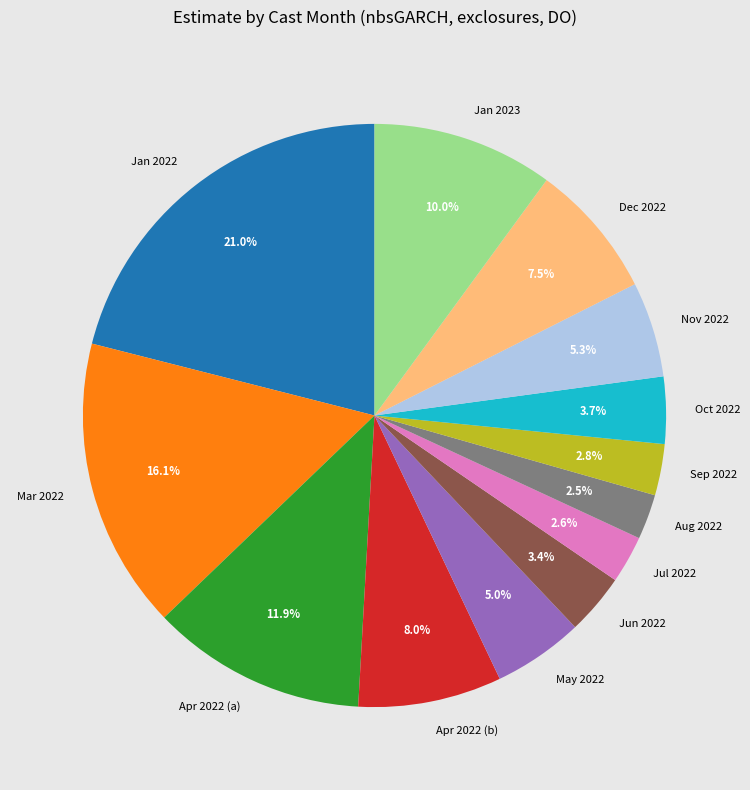

What percentage do Aug 2022 and Sep 2022 together represent?

5.3%